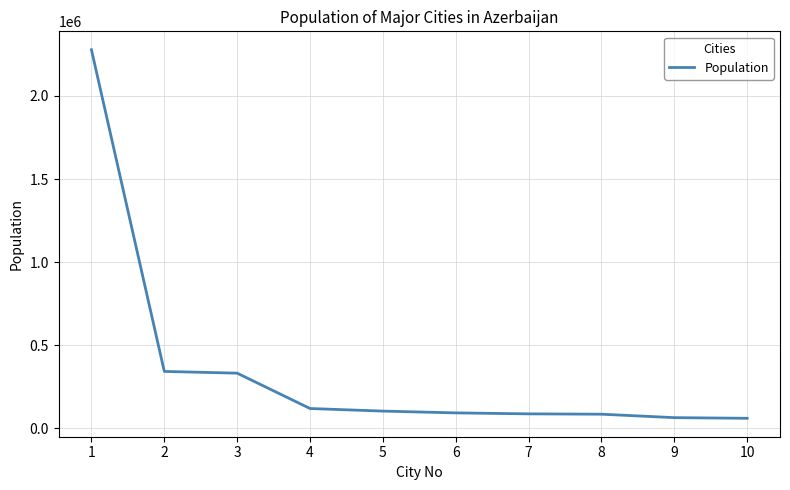

What is the smallest value displayed?

61200